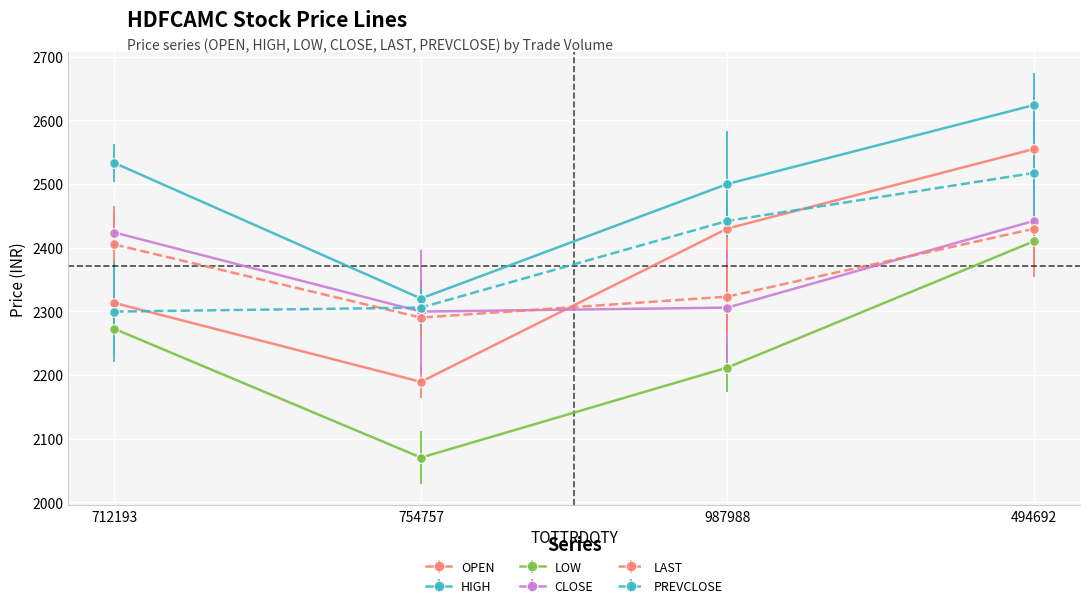

What is the total value across all series at 987988?

14212.2